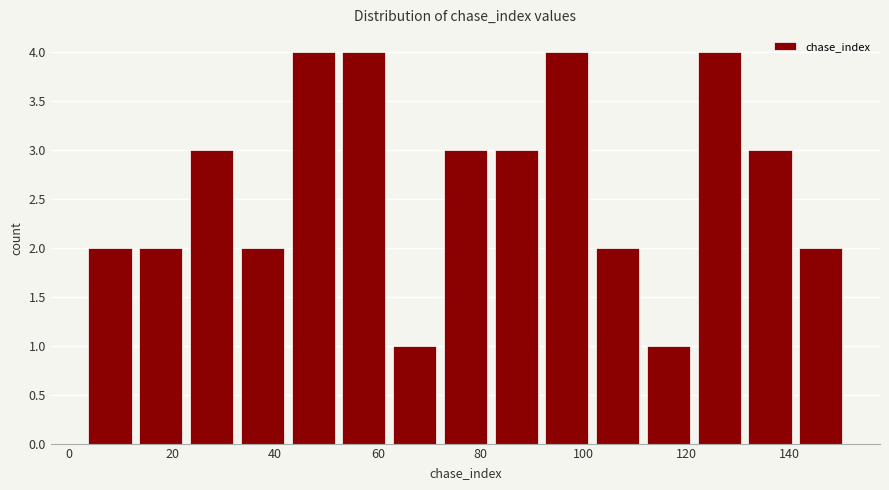

What is the height of the bar covering 72 to 82 on the x-axis? Neither the bar edges nor the heights are printed on the chart, so give them approximately, as read against the axes.

3